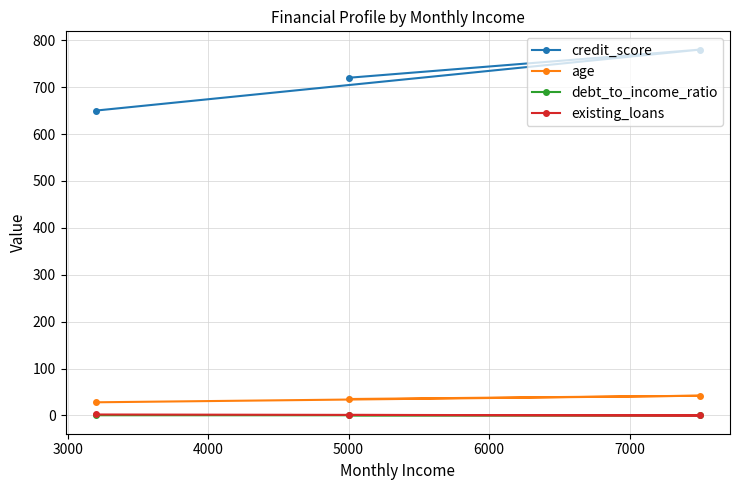

Which series has the largest total across all categories?

credit_score